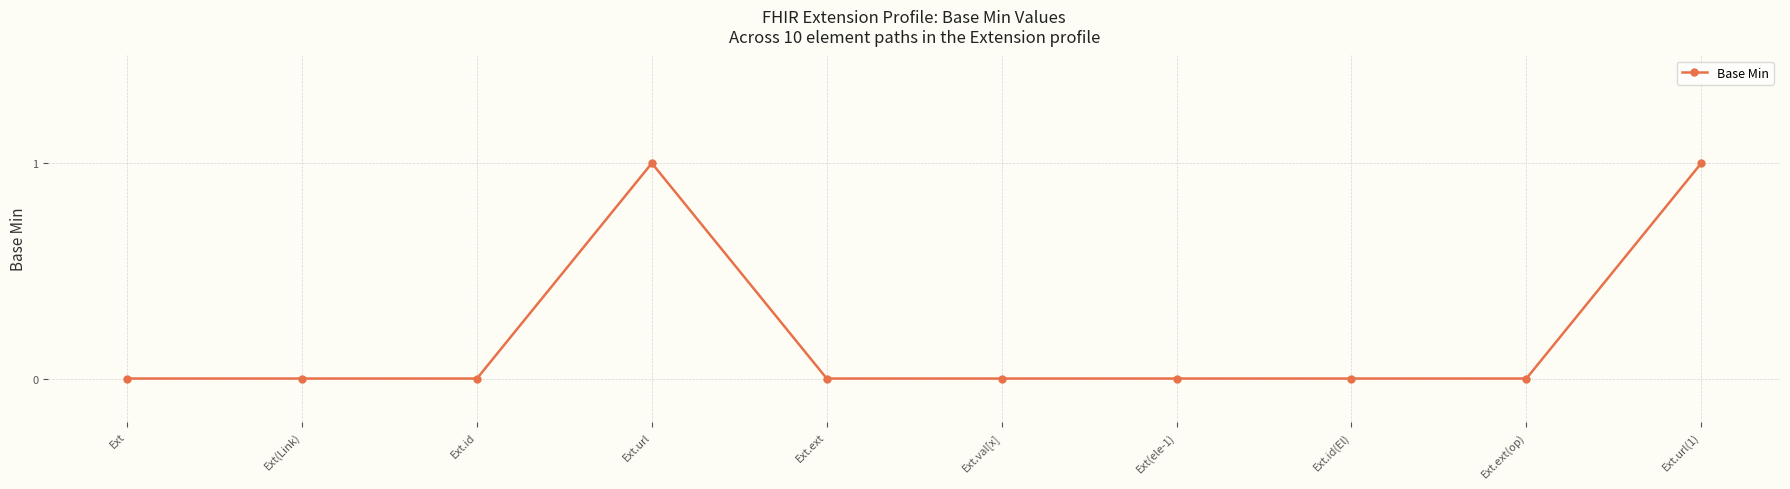

Reading left to right, list all the values displayed in this chart.

Ext=0	Ext(Link)=0	Ext.id=0	Ext.url=1	Ext.ext=0	Ext.val[x]=0	Ext(ele-1)=0	Ext.id(El)=0	Ext.ext(op)=0	Ext.url(1)=1